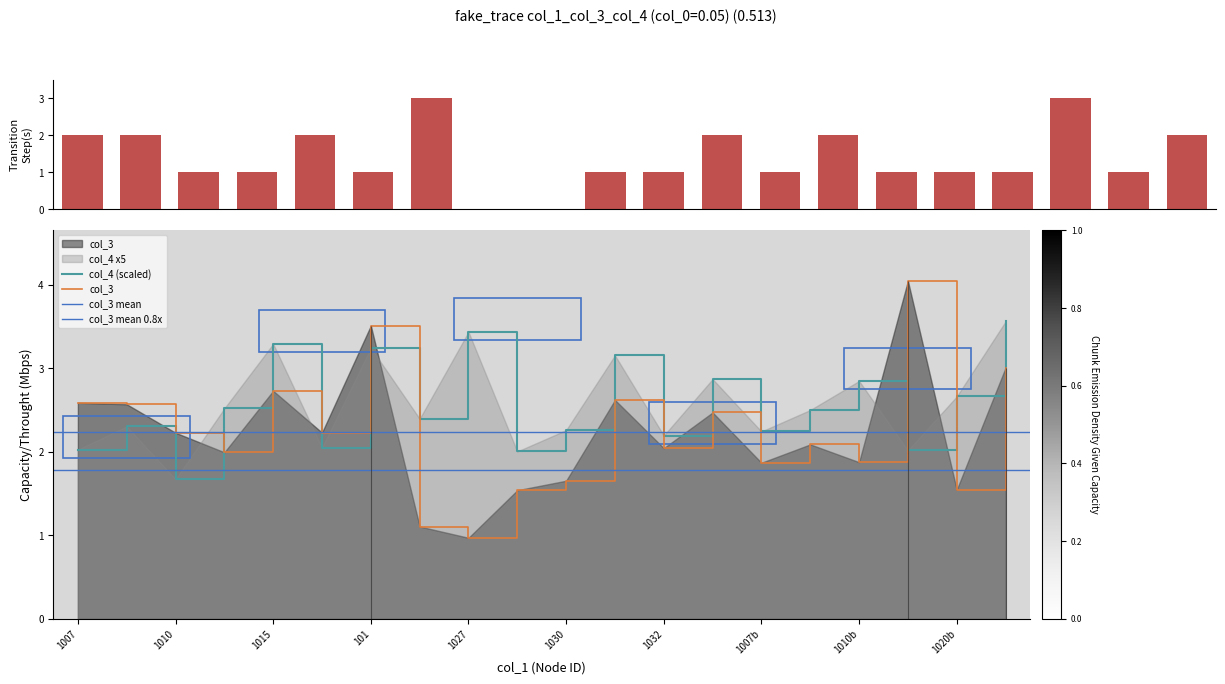

What is the highest value of the col_4 (scaled) series?

3.6